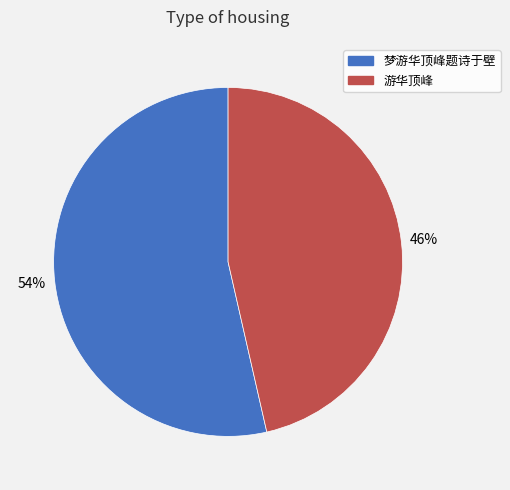

Is it true that 梦游华顶峰题诗于壁 is 63% of the pie?

False